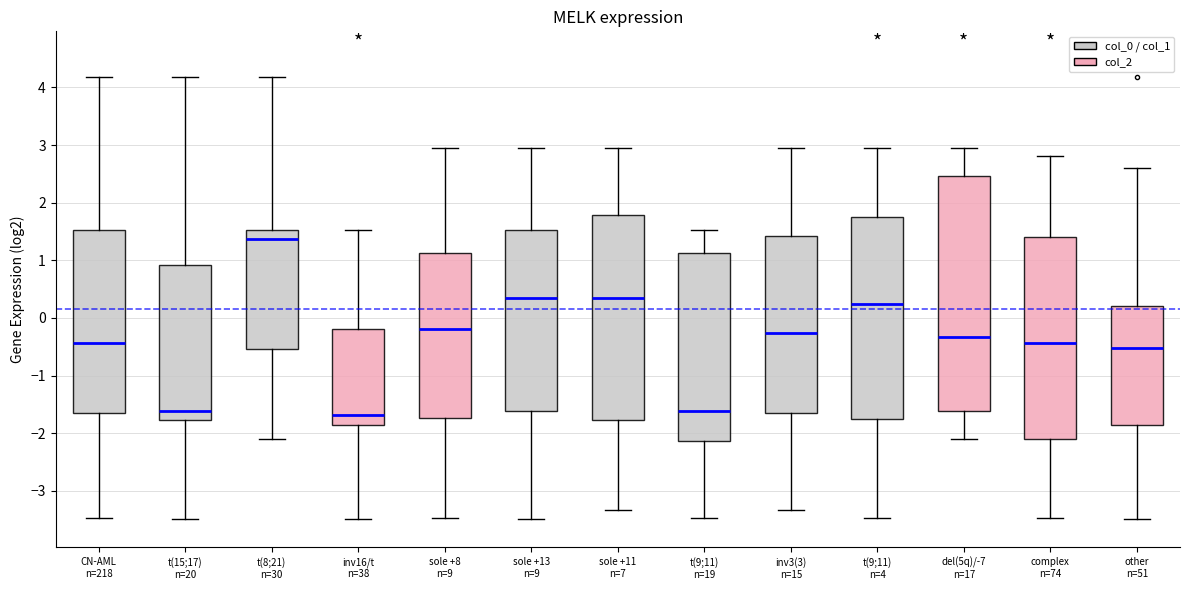

Reading left to right, transcribe this box plot: for each box, give where its median line is, the range the box spans, and where its two whiskers end, as read against the y-axis. The values are not printed on the chart, so give them approximately, as read against the axis.

CN-AML n=218: median -0.4, box -1.7 to 1.5, whiskers -3.5 to 4.2
t(15;17) n=20: median -1.6, box -1.8 to 0.9, whiskers -3.5 to 4.2
t(8;21) n=30: median 1.4, box -0.5 to 1.5, whiskers -2.1 to 4.2
inv16/t n=38: median -1.7, box -1.9 to -0.2, whiskers -3.5 to 1.5
sole +8 n=9: median -0.2, box -1.7 to 1.1, whiskers -3.5 to 3.0
sole +13 n=9: median 0.3, box -1.6 to 1.5, whiskers -3.5 to 2.9
sole +11 n=7: median 0.3, box -1.8 to 1.8, whiskers -3.3 to 2.9
t(9;11) n=19: median -1.6, box -2.1 to 1.1, whiskers -3.5 to 1.5
inv3(3) n=15: median -0.3, box -1.7 to 1.4, whiskers -3.3 to 3.0
t(9;11) n=4: median 0.2, box -1.8 to 1.8, whiskers -3.5 to 2.9
del(5q)/-7 n=17: median -0.3, box -1.6 to 2.5, whiskers -2.1 to 3.0
complex n=74: median -0.4, box -2.1 to 1.4, whiskers -3.5 to 2.8
other n=51: median -0.5, box -1.9 to 0.2, whiskers -3.5 to 2.6